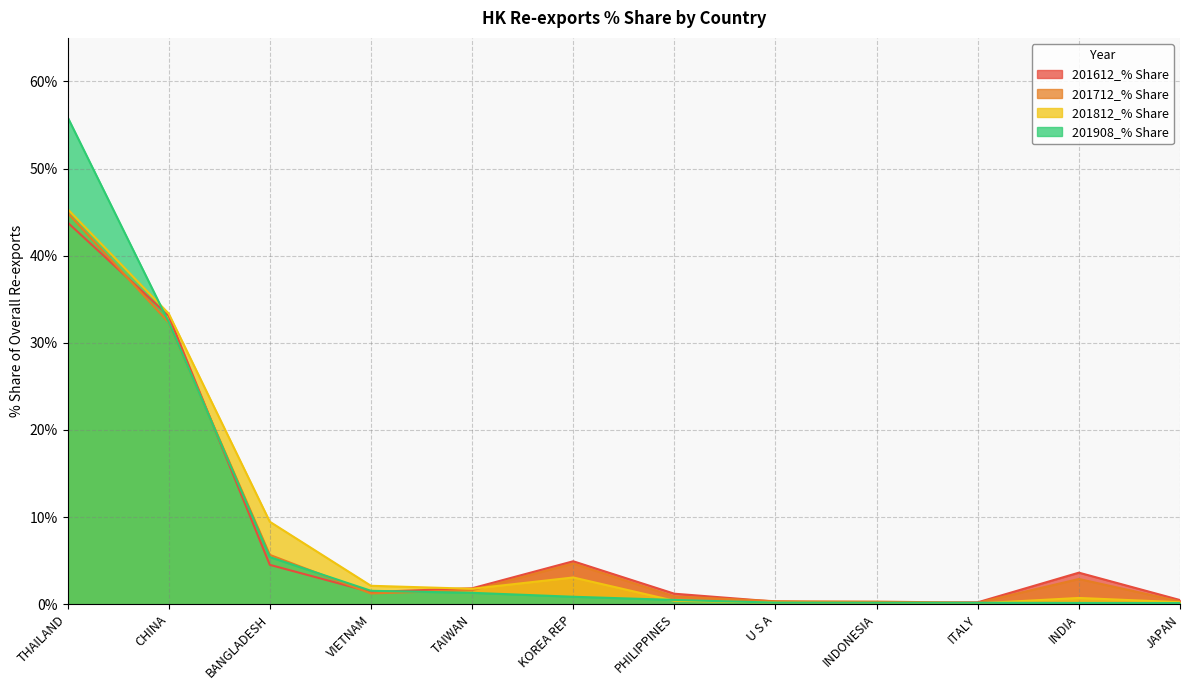

What is the difference between the maximum and minimum values in the 201712_% Share series?

44.8